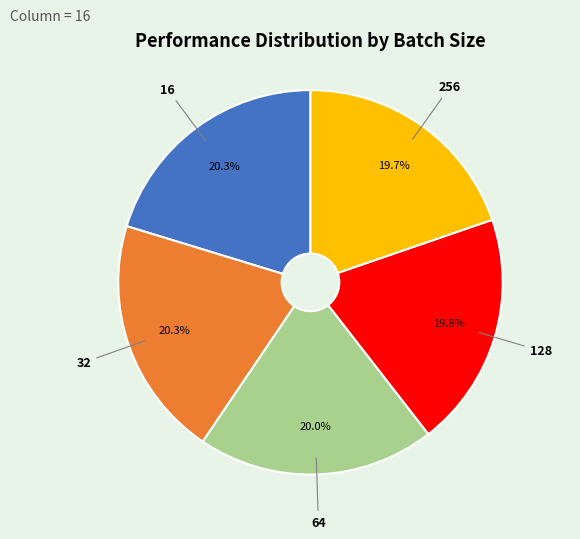

Count the number of slices in the pie.

5